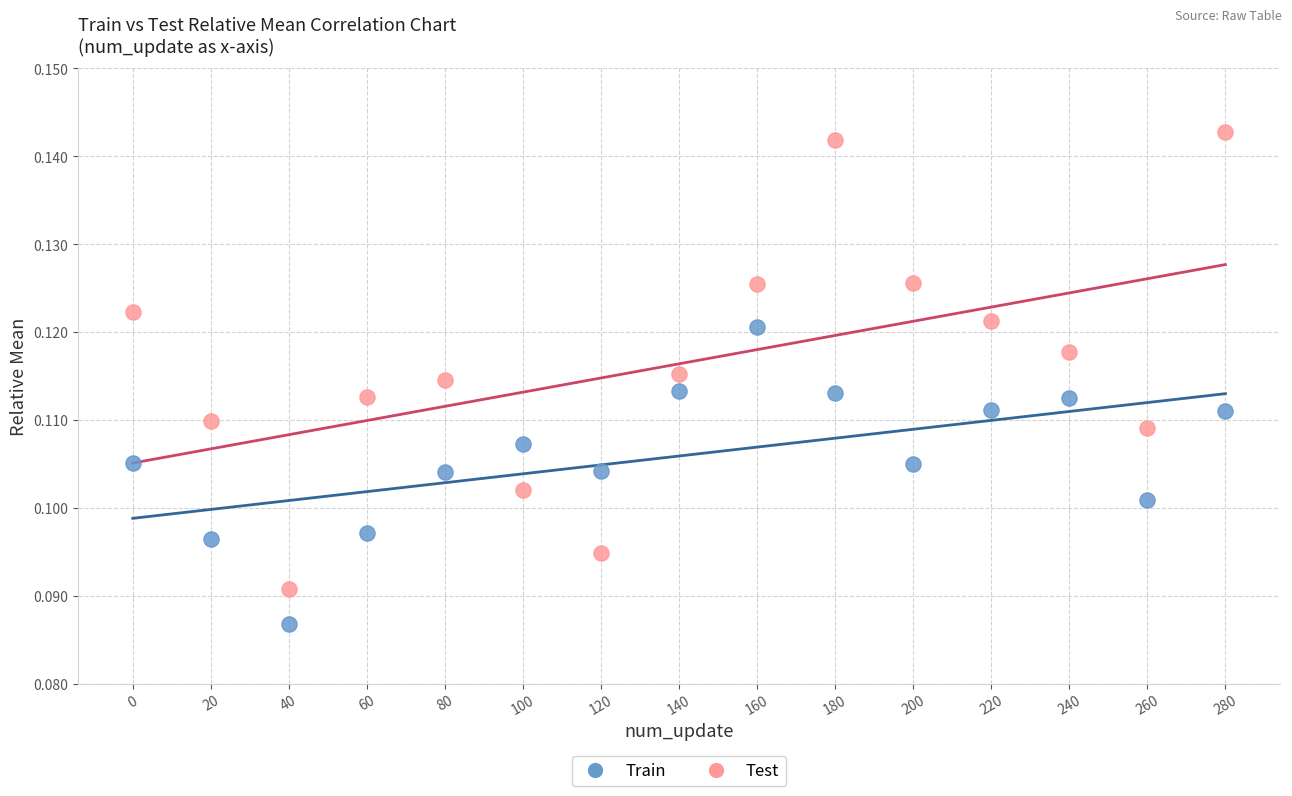

Across all data points, what is the range of X values (max minus min)?

280.0